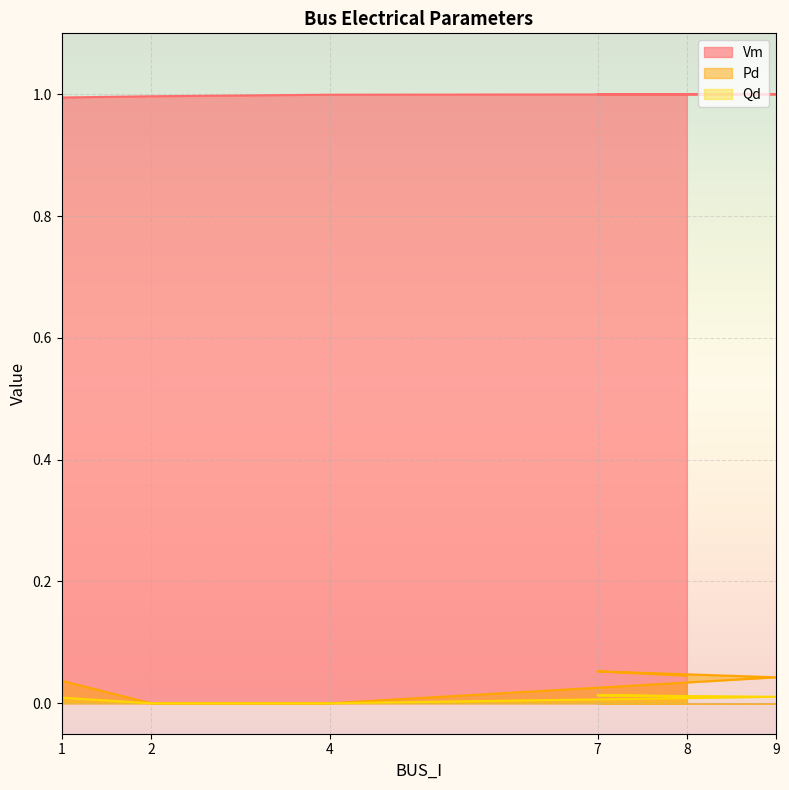

Which category has the highest value in the Vm series?

9